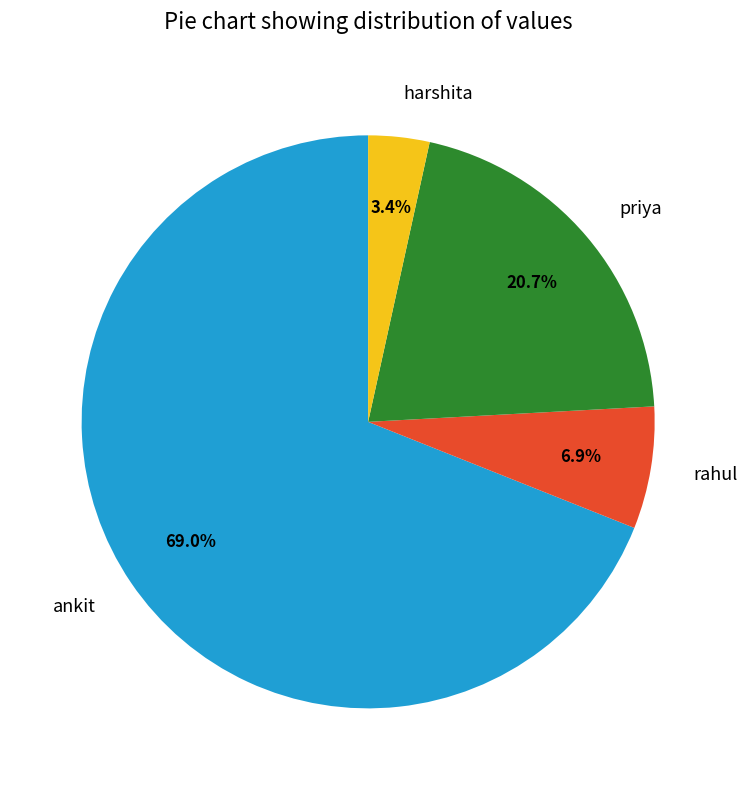

To the nearest percent, what is the difference between the largest and smallest slice percentages?

66%